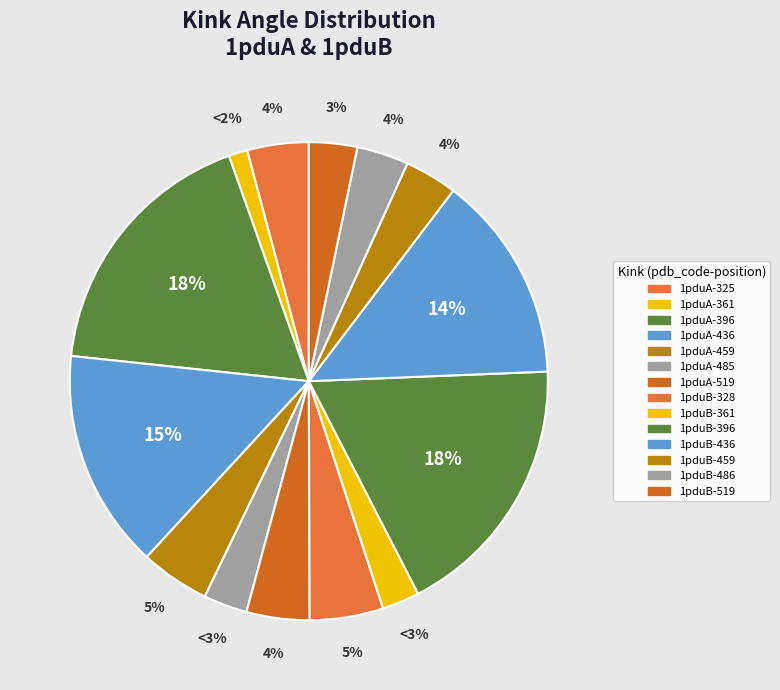

Does any single category account for the majority?

No